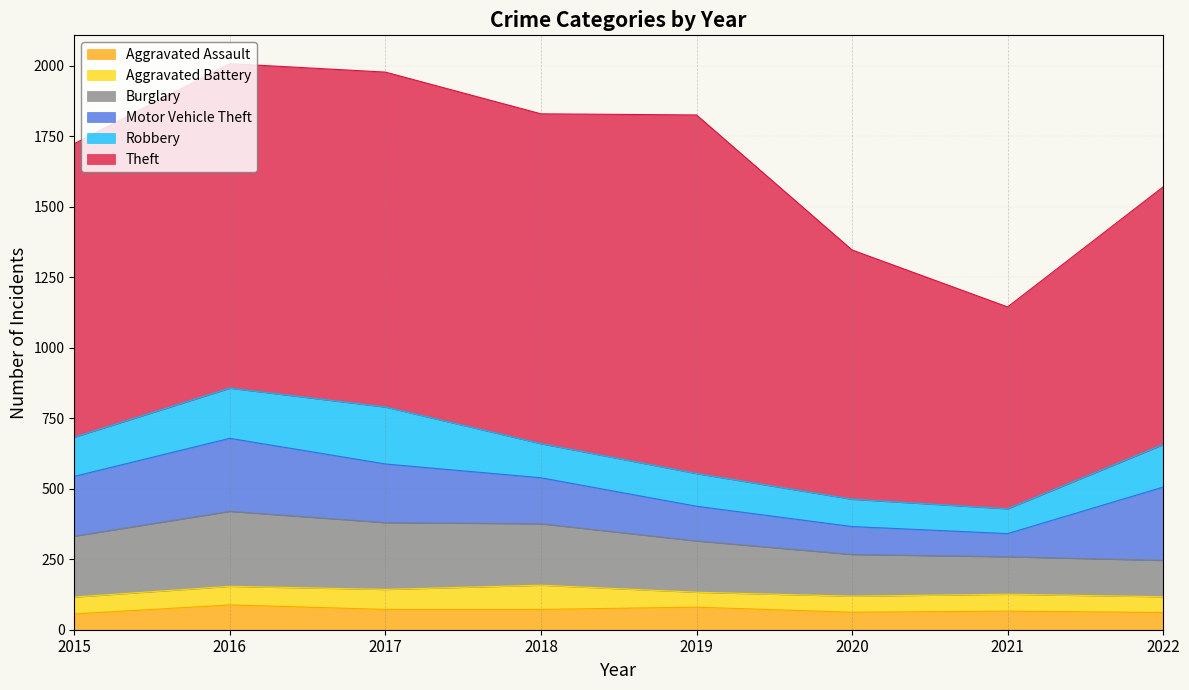

In Aggravated Battery, how many points are lower than both neighbors (excluding endpoints)?

1